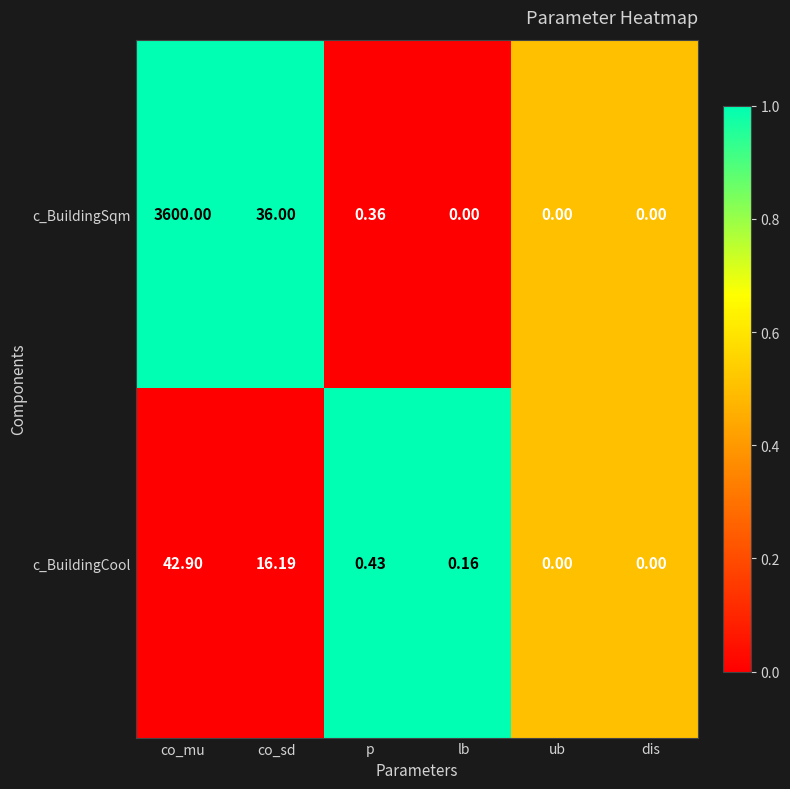

At co_sd, list the series in order from largest to smallest.

c_BuildingSqm, c_BuildingCool